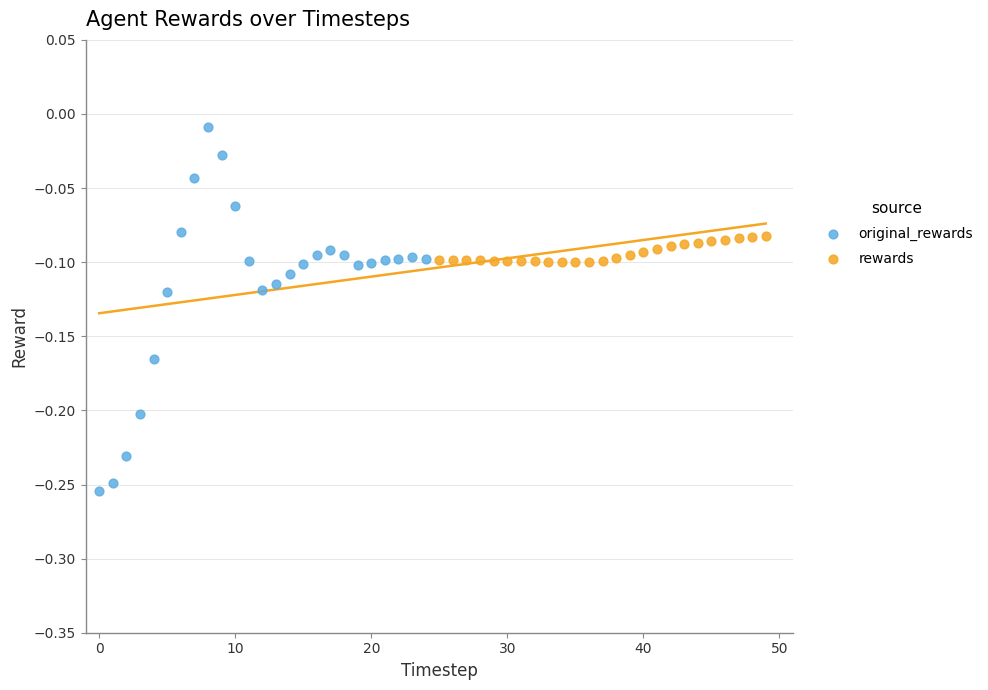

What are all the series names shown in the legend?

original_rewards, rewards